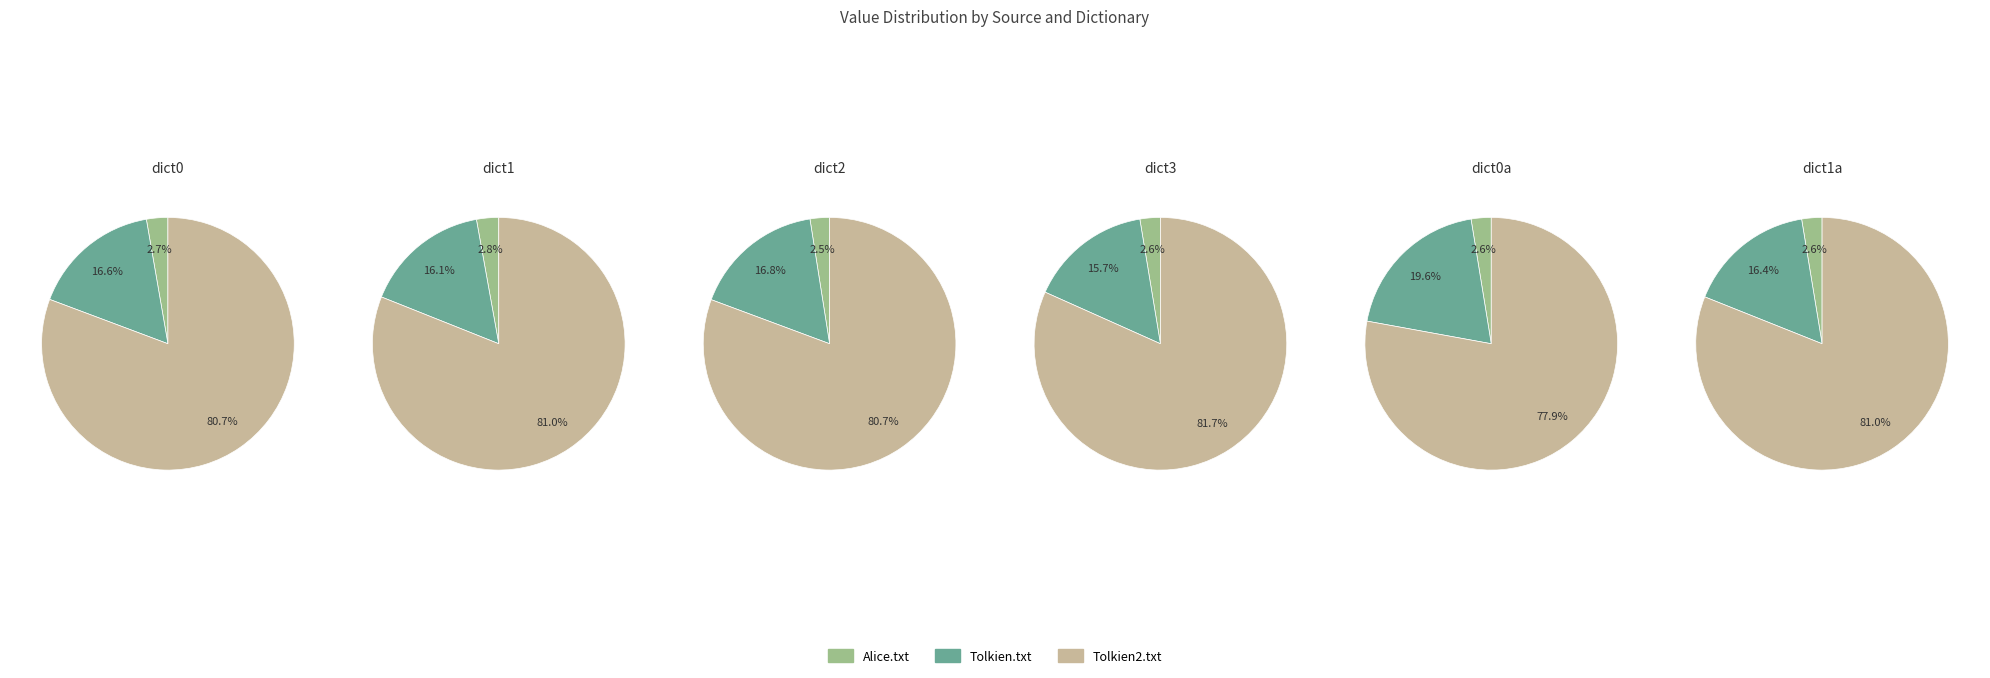

Is it true that Tolkien.txt is 16% of the pie?

True